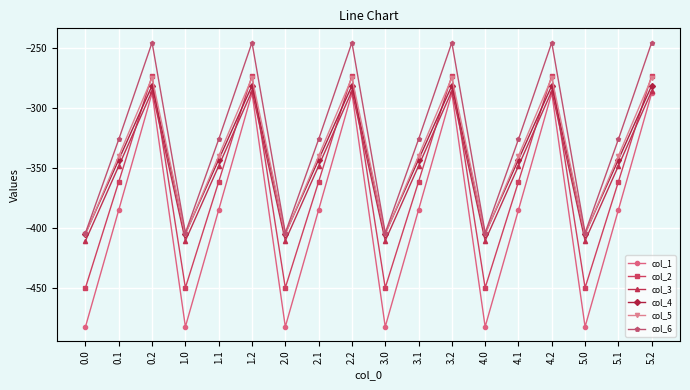

Between 0.0 and 1.1, which series saw the biggest shift?

col_1